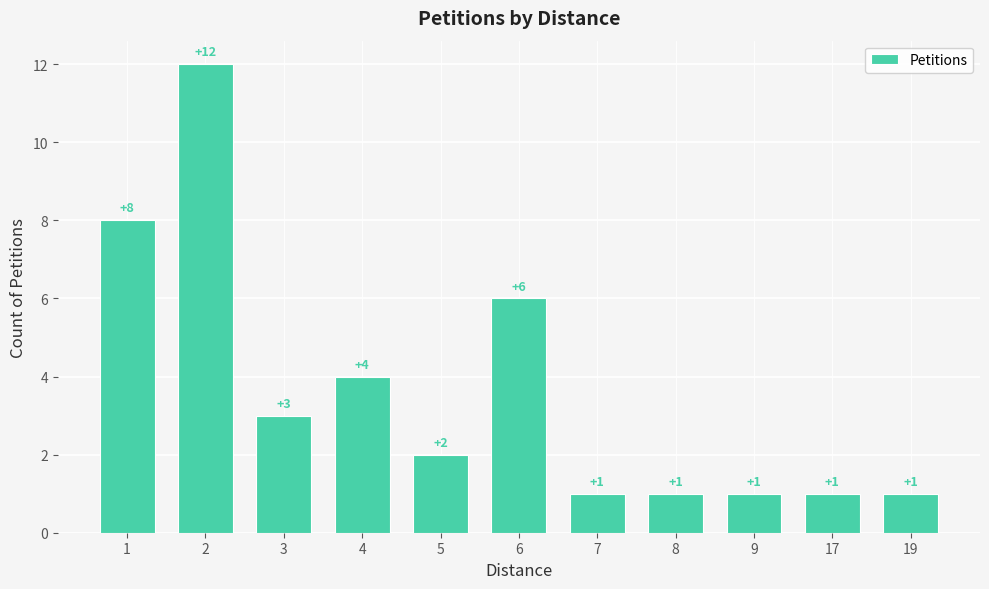

How many data points are less than 2?

5